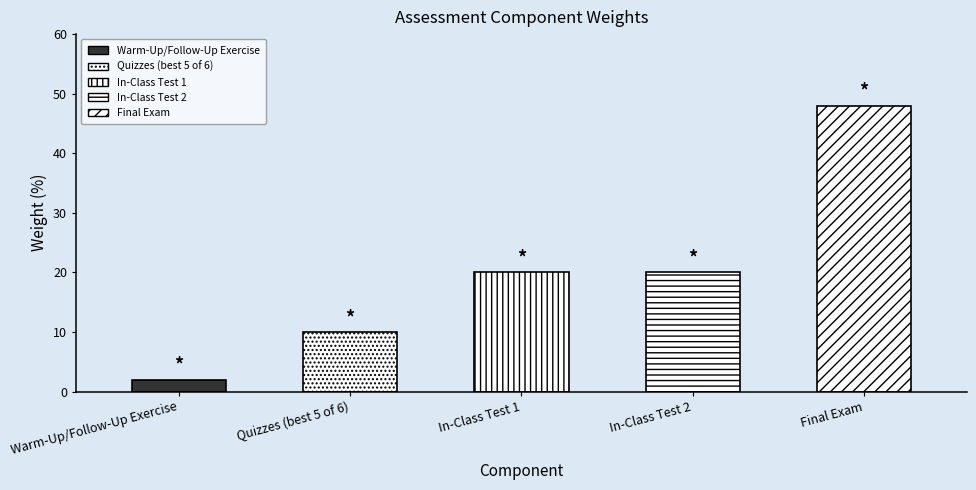

Rank the categories by value from lowest to highest.

Warm-Up/Follow-Up Exercise, Quizzes (best 5 of 6), In-Class Test 1, In-Class Test 2, Final Exam